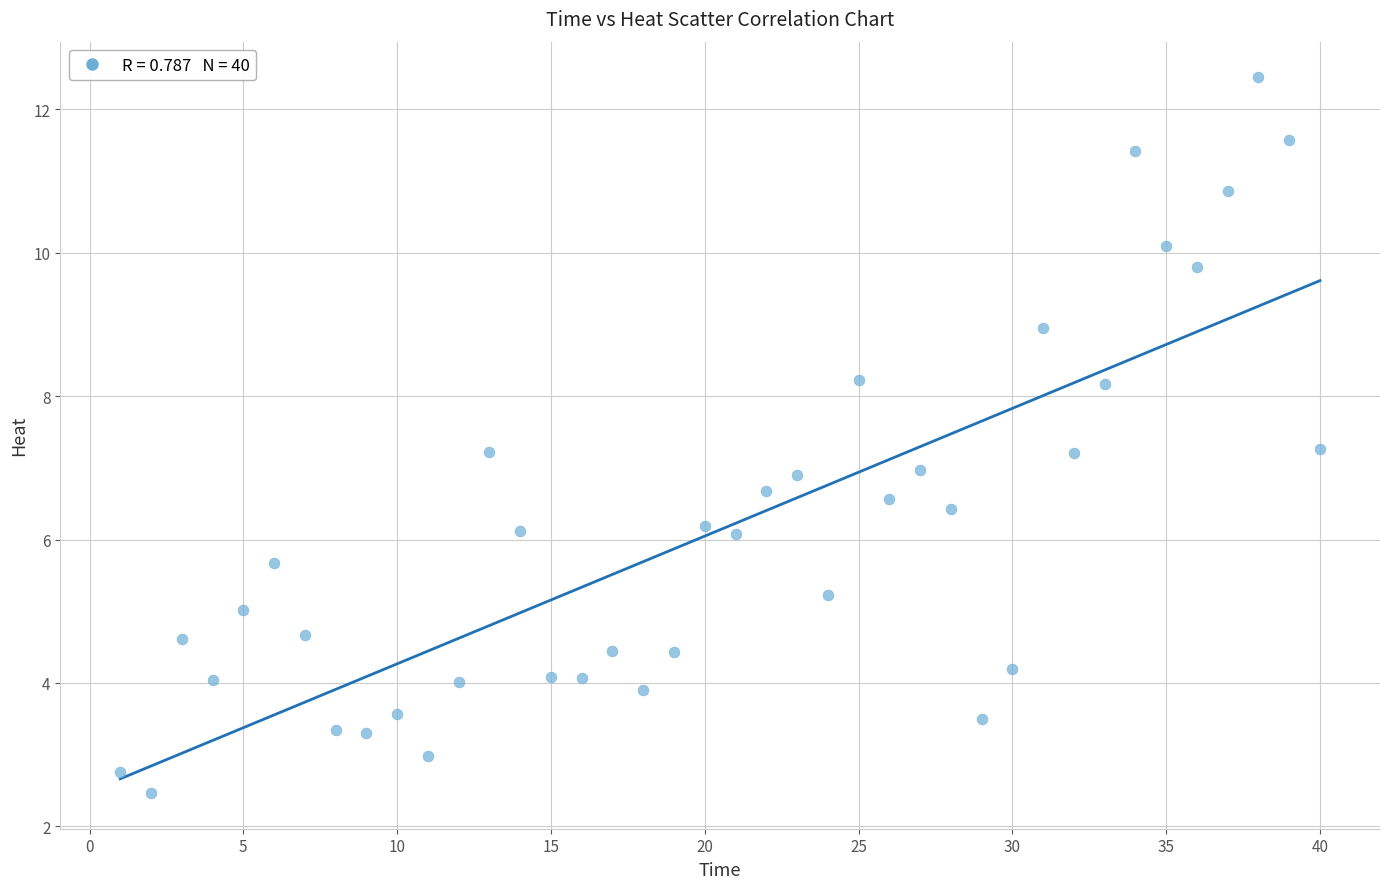

What is the range of X values (max minus min)?

39.0